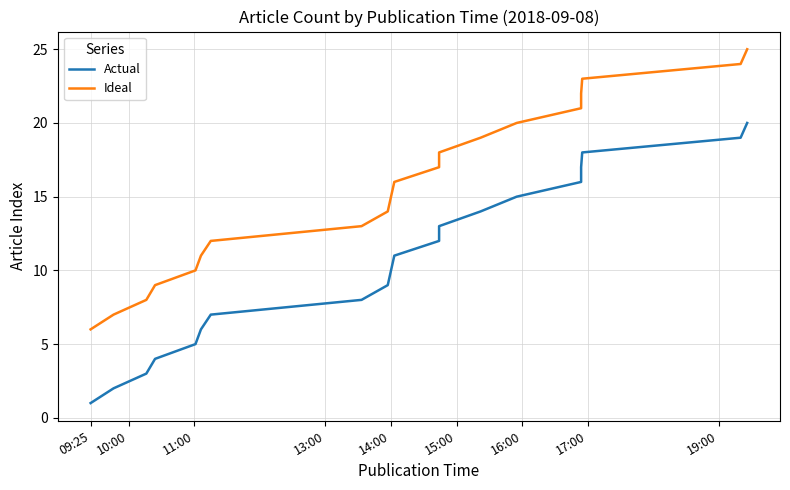

Does the chart have visible grid lines?

Yes